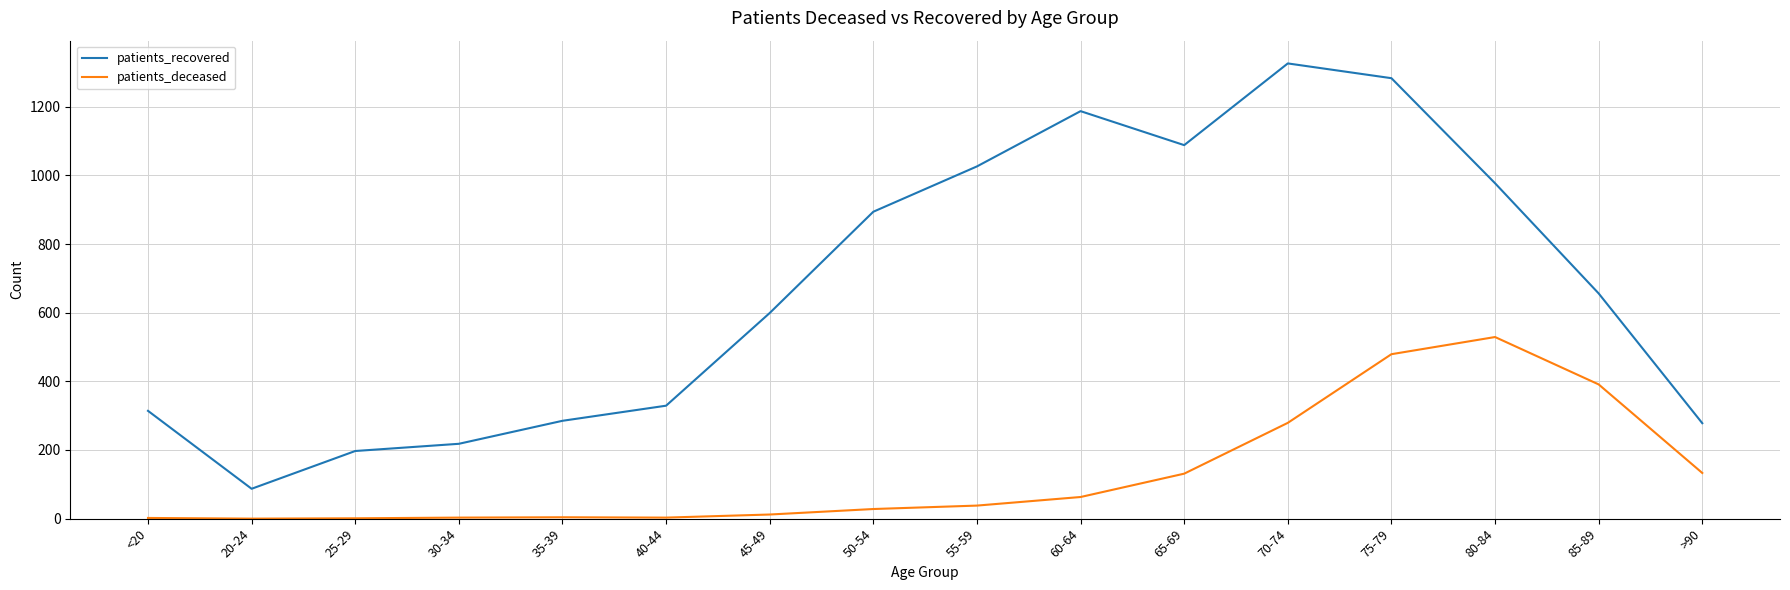

At which category is the sum across all series the highest?

75-79